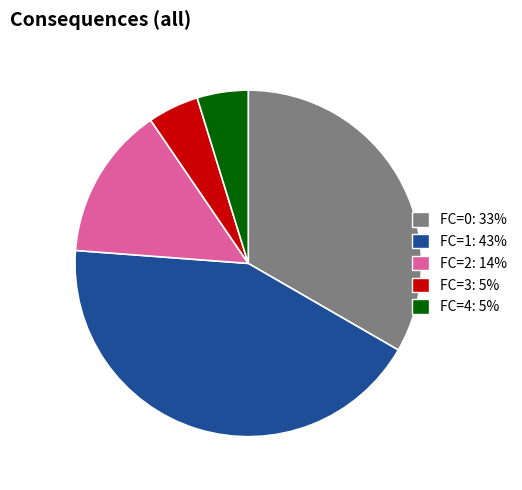

Does any single category account for the majority?

No